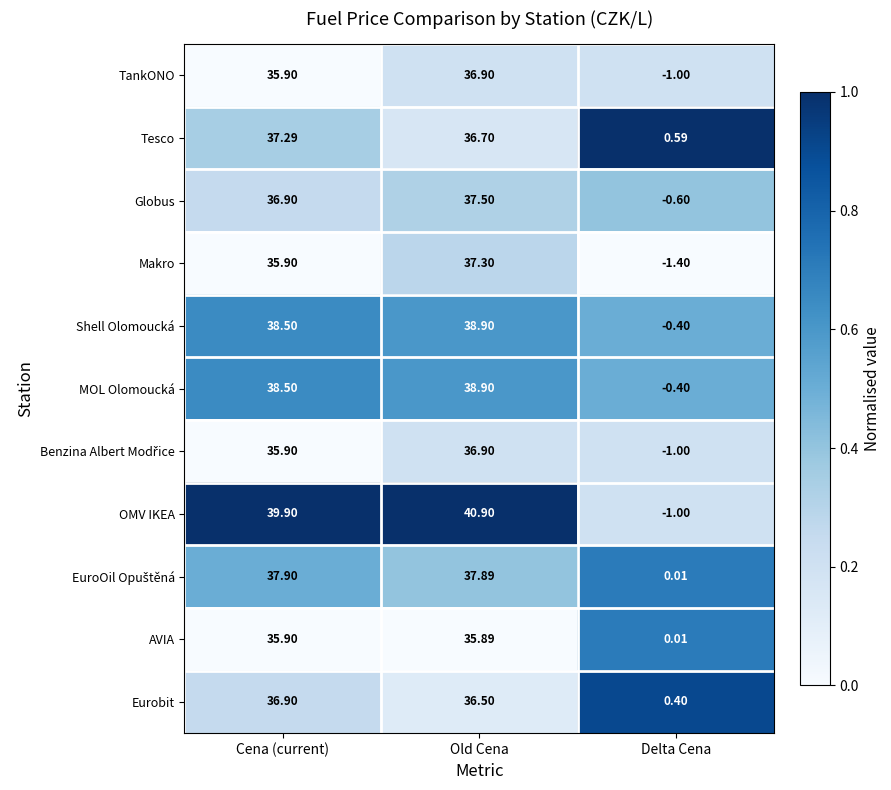

What is the total value across all series at Cena (current)?

409.5